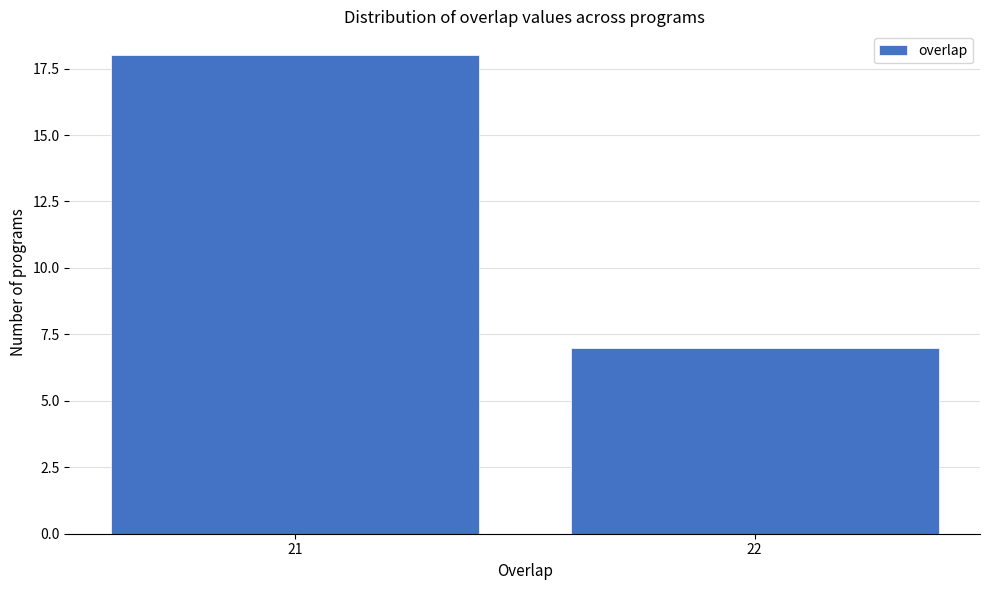

Reading left to right, transcribe all the data shown in this chart.

18	7